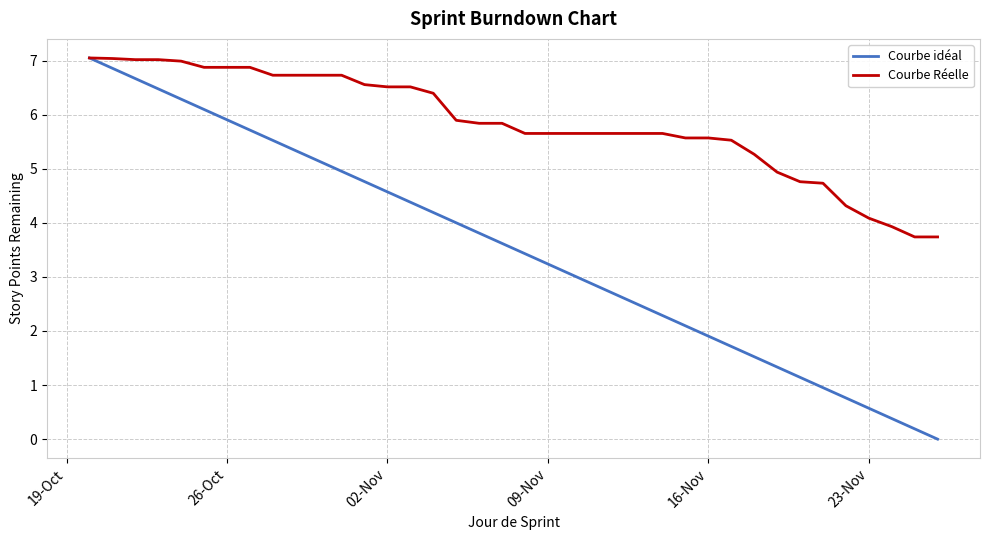

List the series in order of their overall mean, lowest first.

Courbe idéal, Courbe Réelle